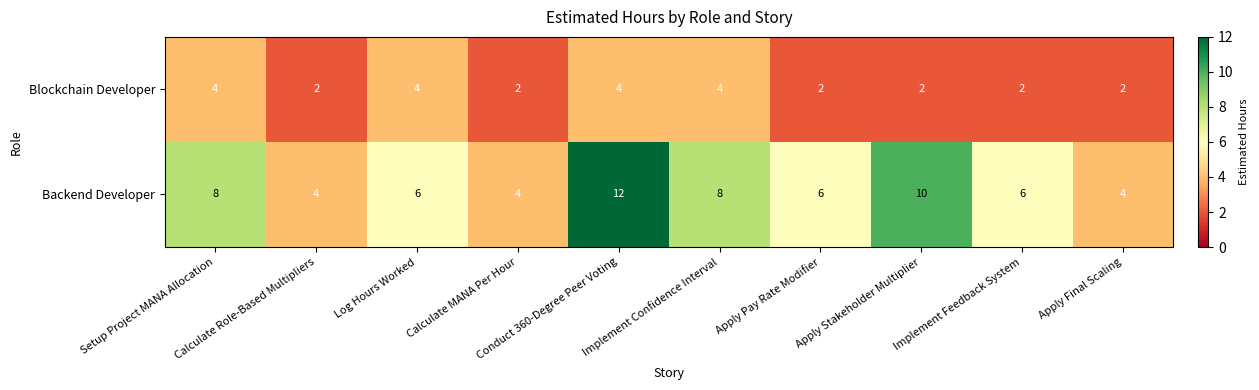

What is the spread (max minus min) of values at Setup Project MANA Allocation?

4